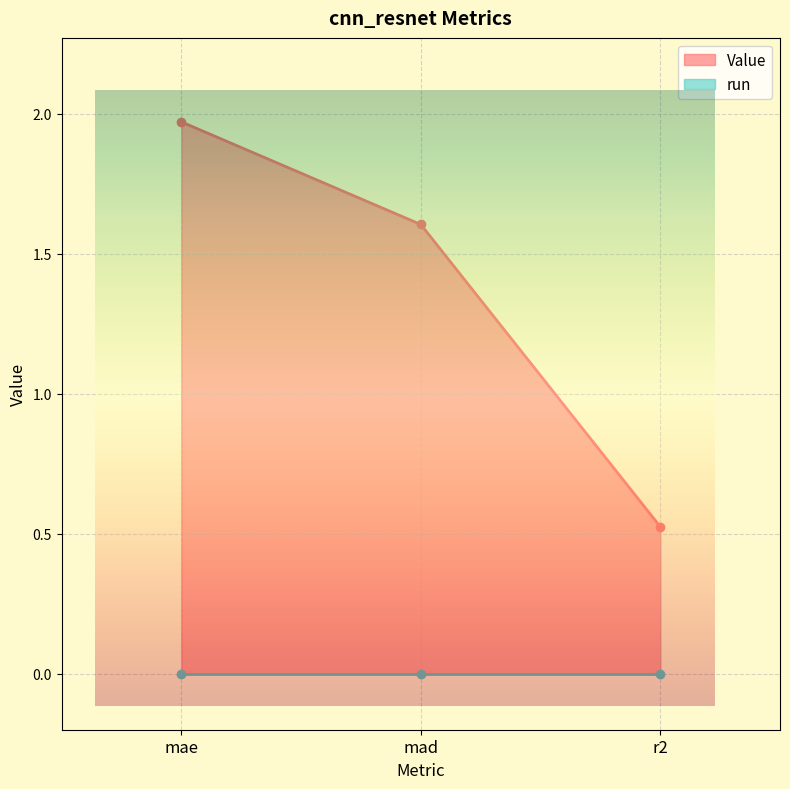

What is the label of the 1st point from the left?

mae